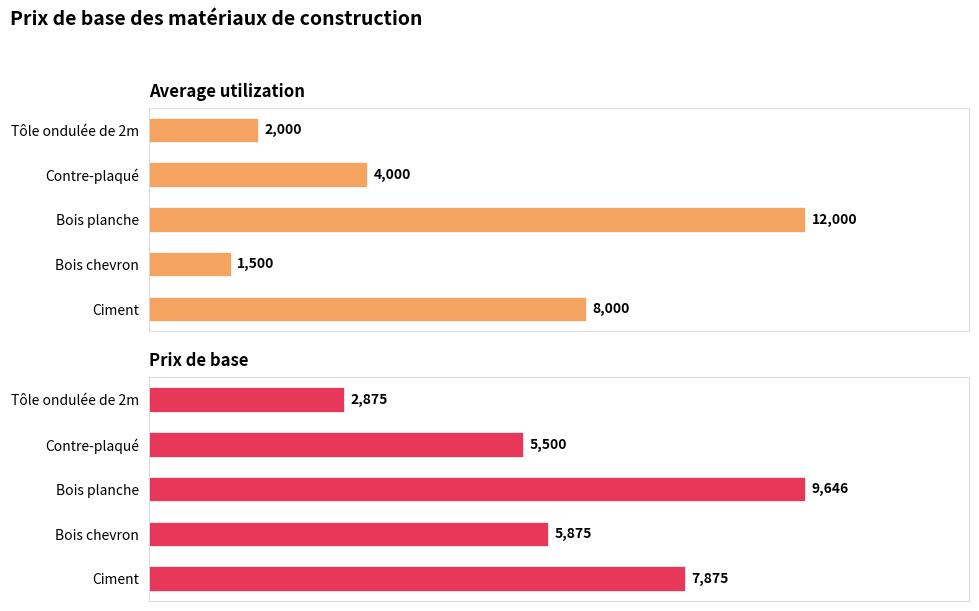

Reading left to right, list all the values displayed in this chart.

Average utilization: 8000.0	1500.0	12000.0	4000.0	2000.0
Prix de base: 7875.0	5875.0	9645.8	5500.0	2875.0